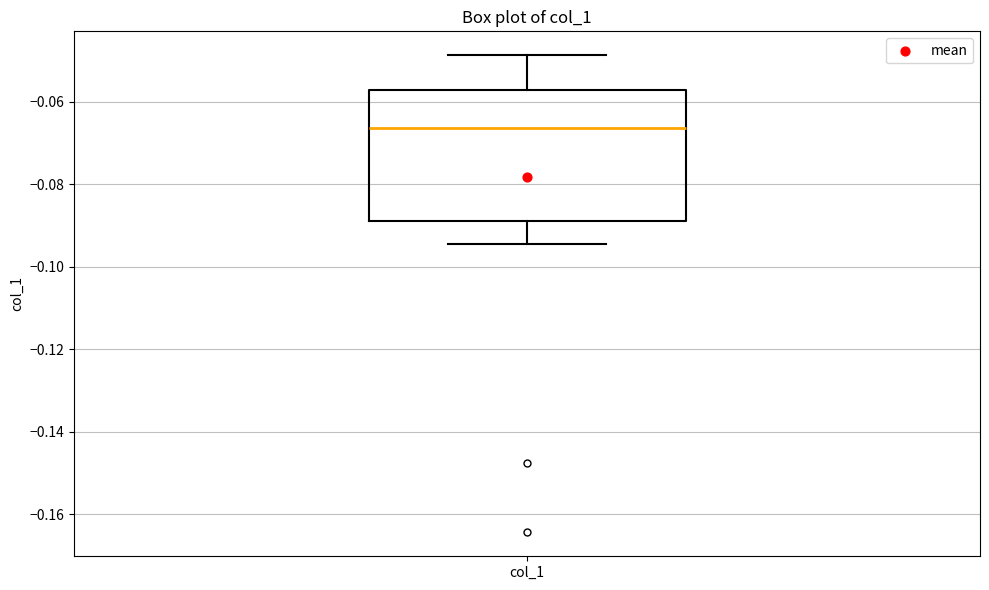

Where is the lower edge of the box for col_1 on the y-axis? The values are not printed on the chart, so give them approximately, as read against the axis.

-0.088